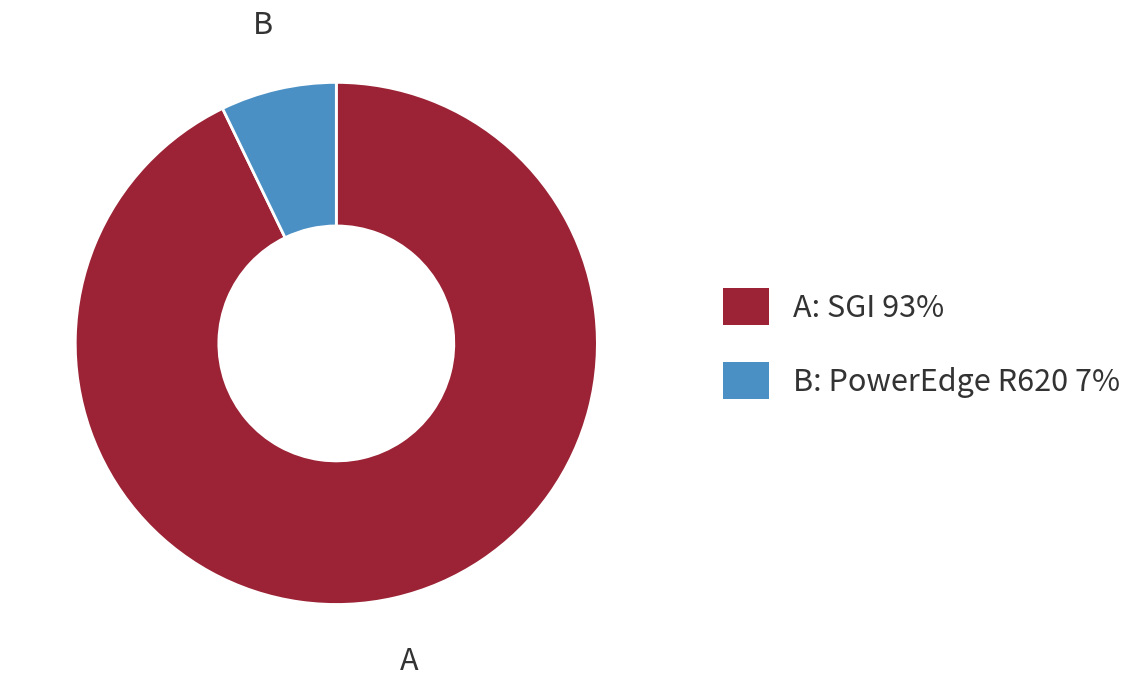

Is there any slice that represents more than half of the pie?

Yes